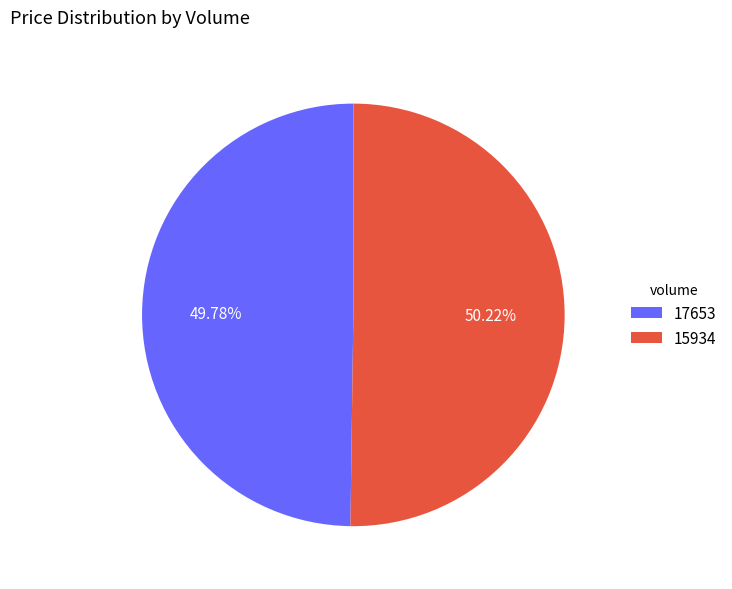

What is the ratio of the value at 15934 to the value at 17653?

1.0